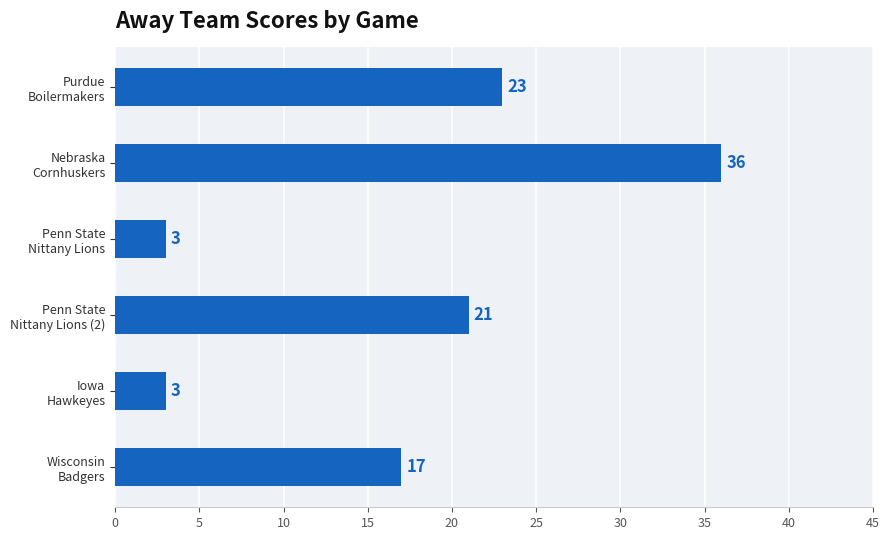

What is the difference between the maximum and minimum values?

33